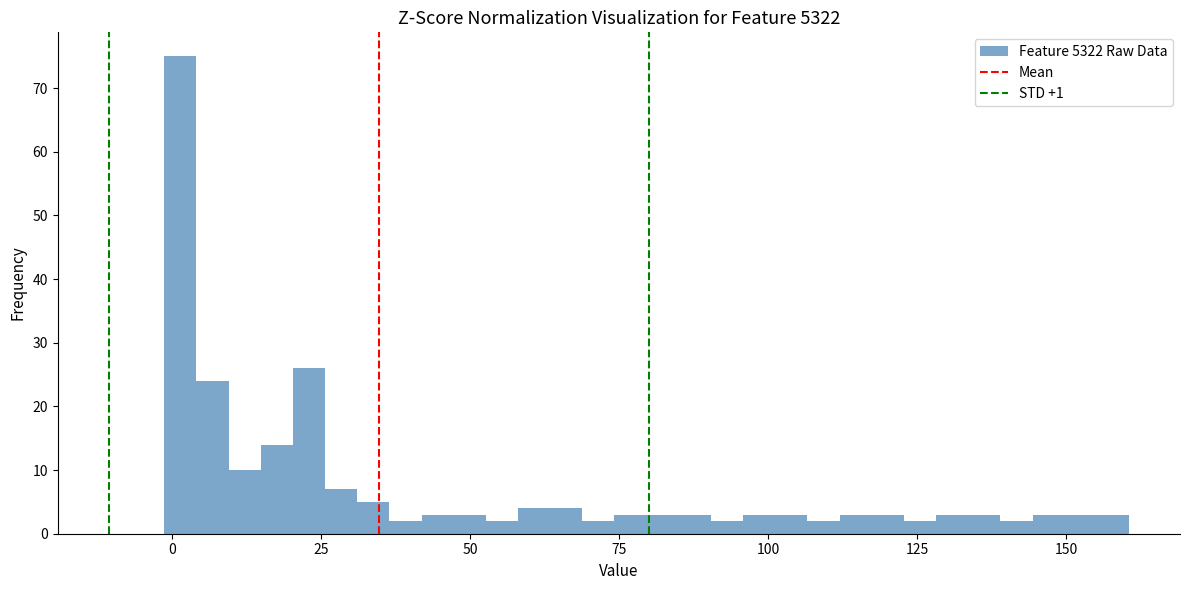

Around what value on the x-axis is the tallest bar? Give the approximate position of its centre, as read against the axis.

0